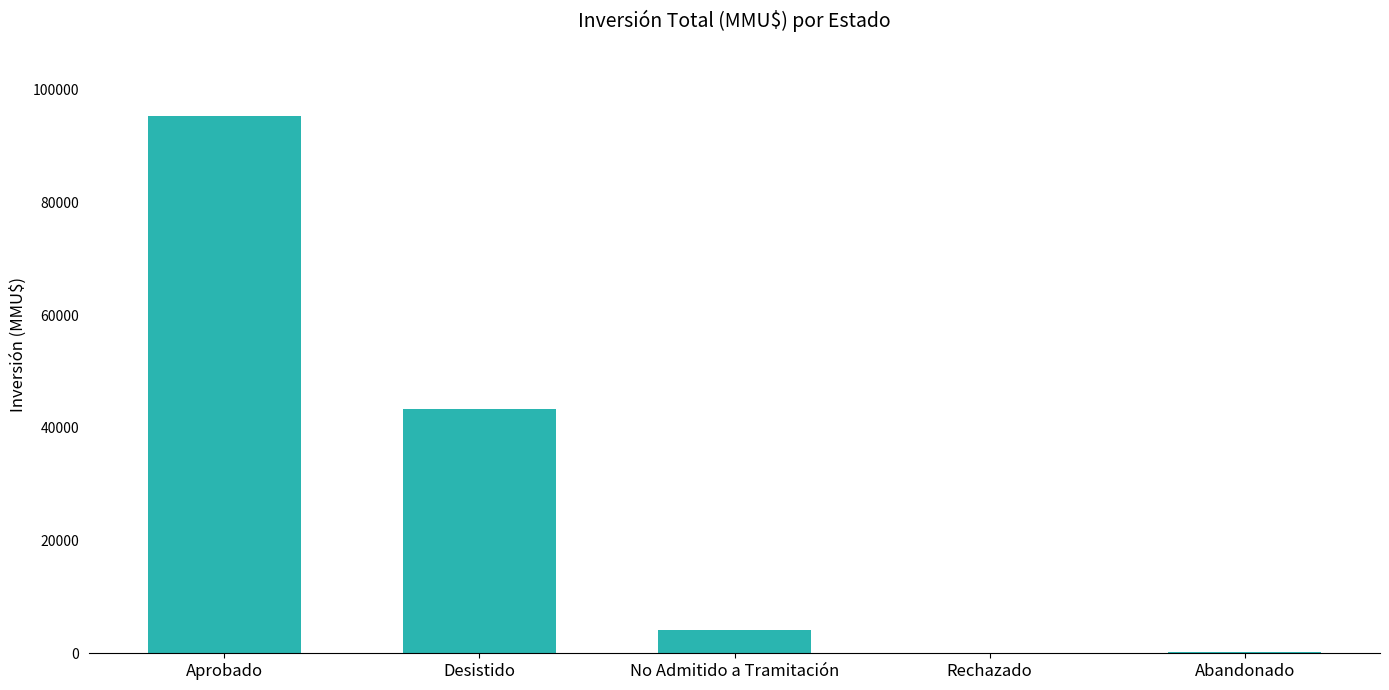

The chart shows a value of 95343 at Aprobado. True or false?

True